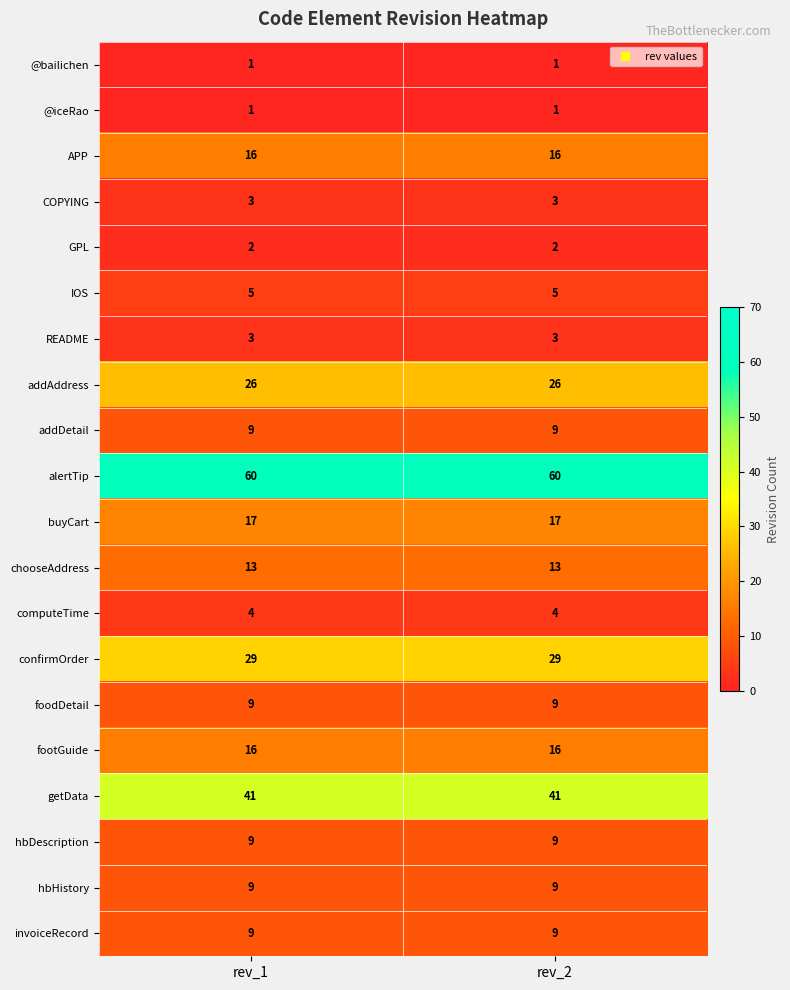

Is it true that foodDetail equals 12 at rev_2?

False